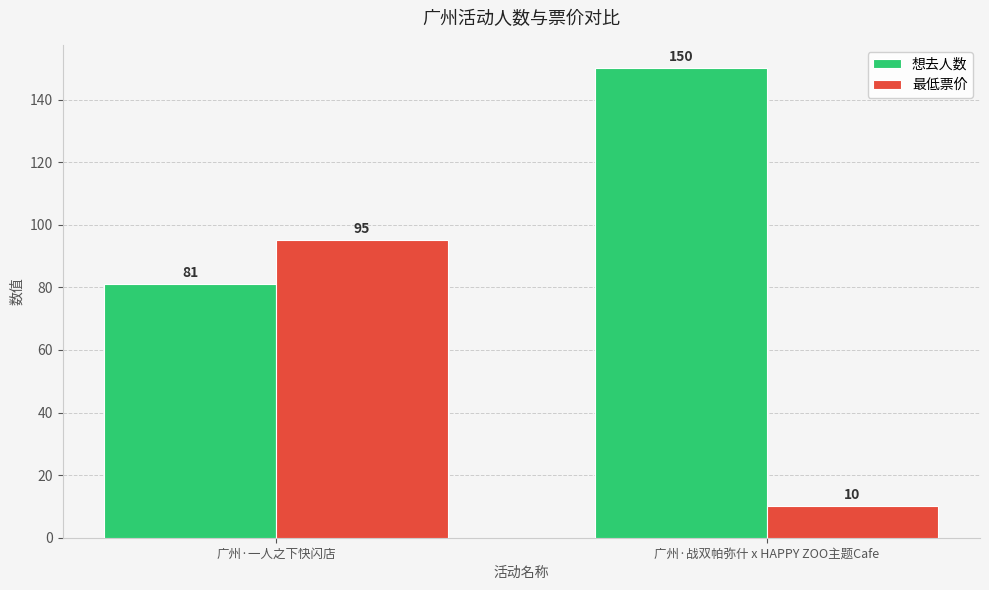

What is the maximum value shown in the chart?

150